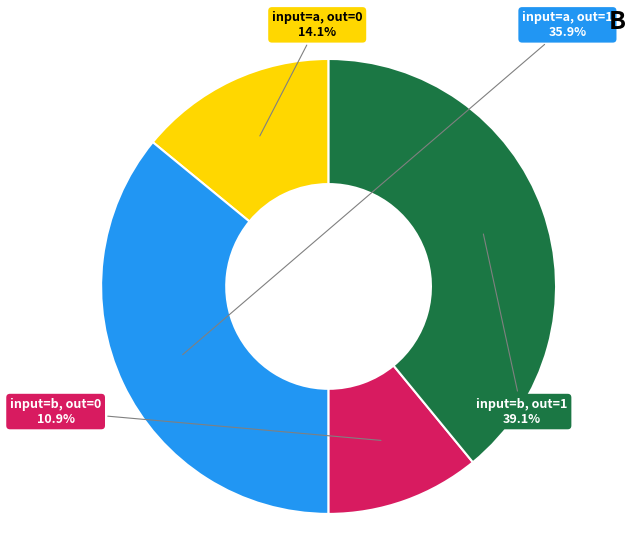

Count the number of slices in the pie.

4